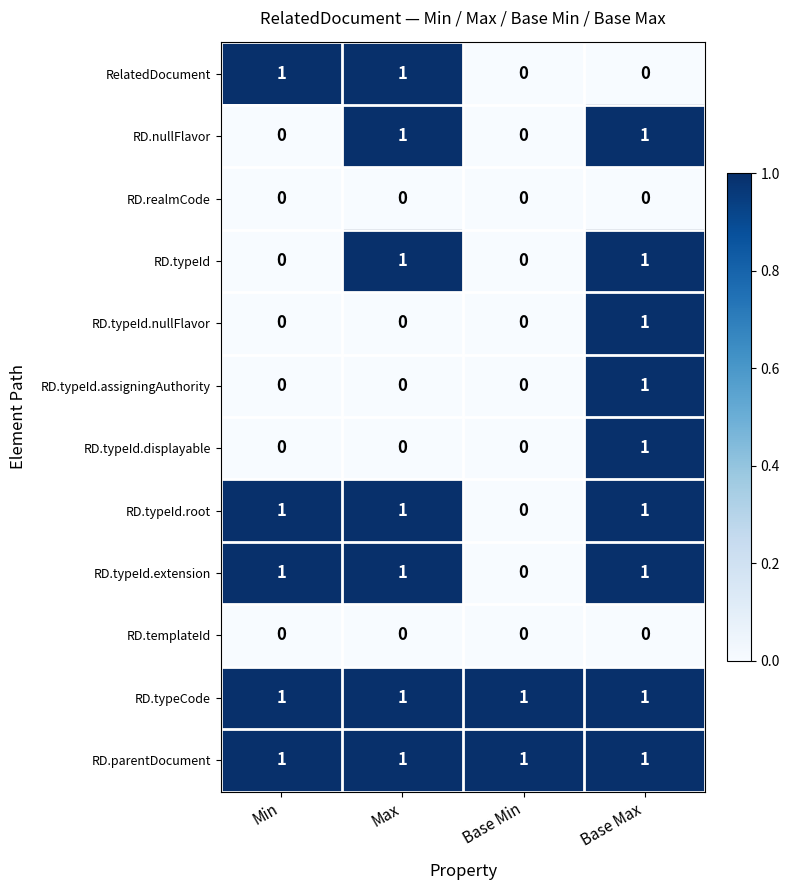

At which category is the sum across all series the highest?

Base Max